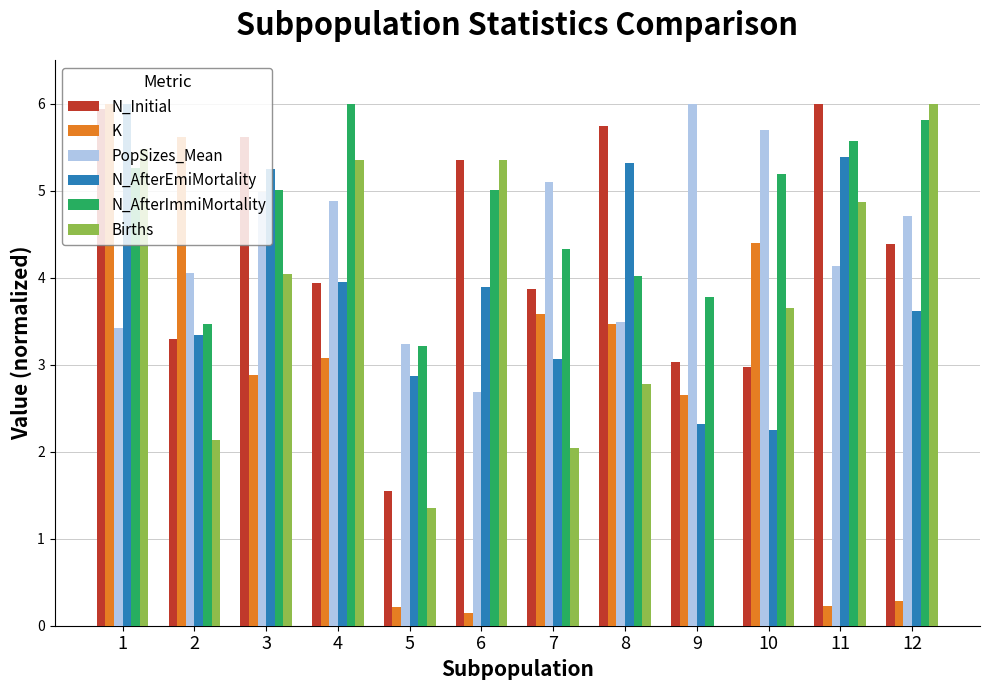

What is the greatest value displayed?

6.0